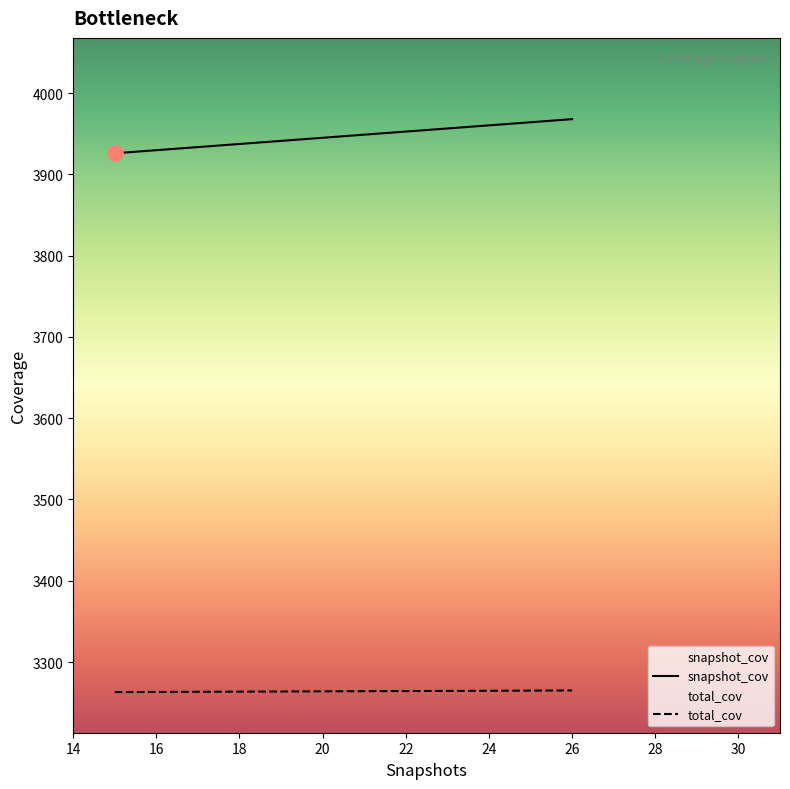

Is the value of total_cov at 26 greater than the value of snapshot_cov at 26?

No